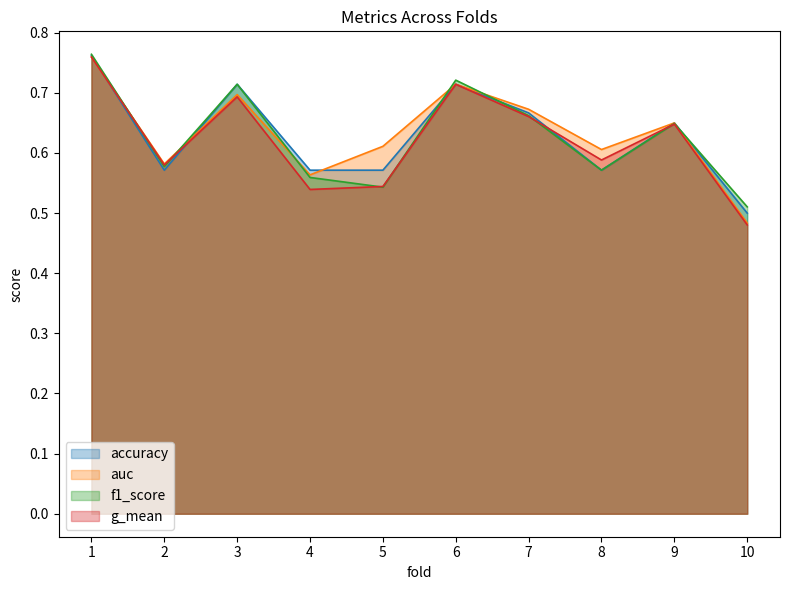

Count the g_mean values in the range 0 to 1.

10